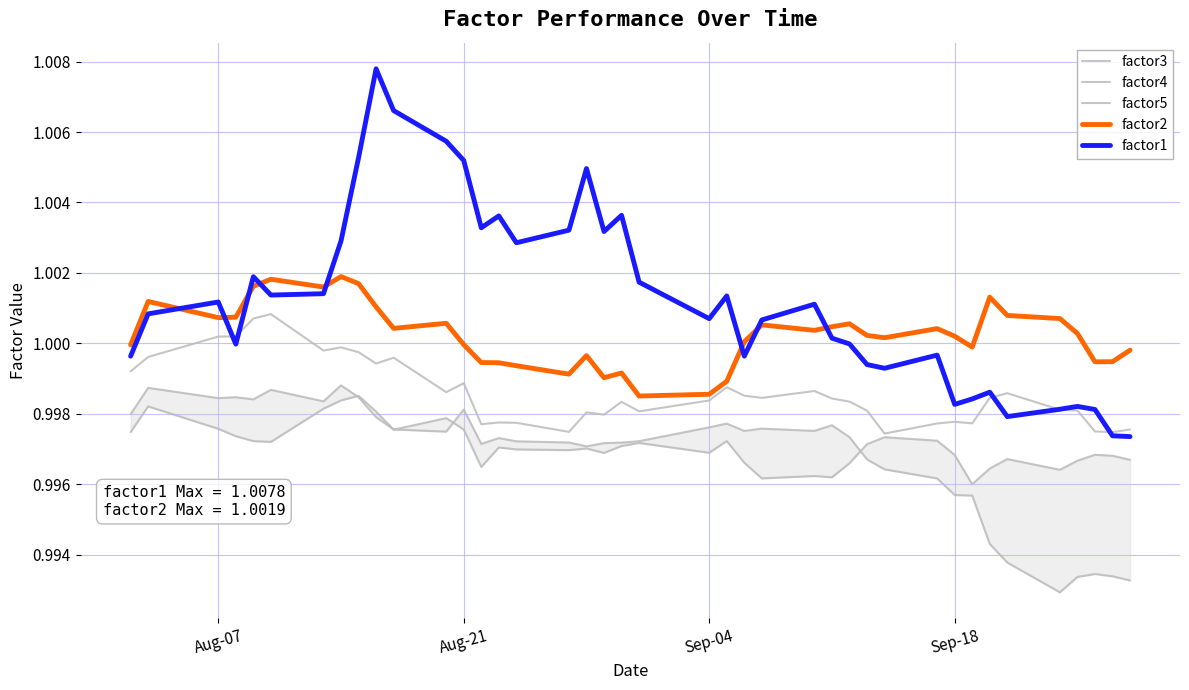

In factor4, how many points are lower than both neighbors (excluding endpoints)?

10